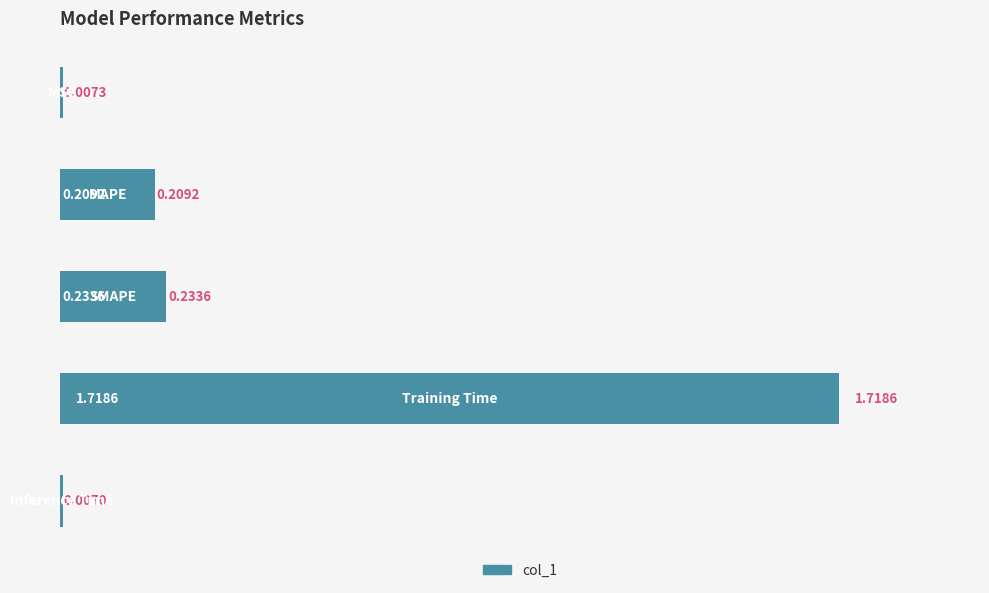

What is the sum of all values?

2.2